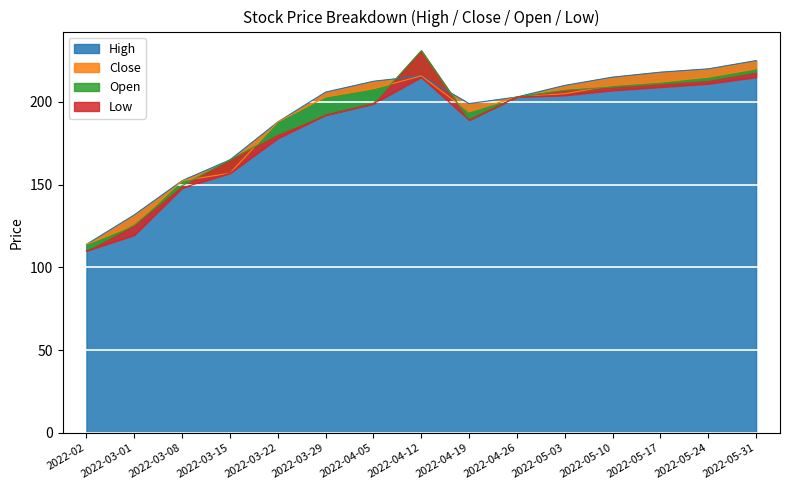

Does the chart contain stacked bars?

No